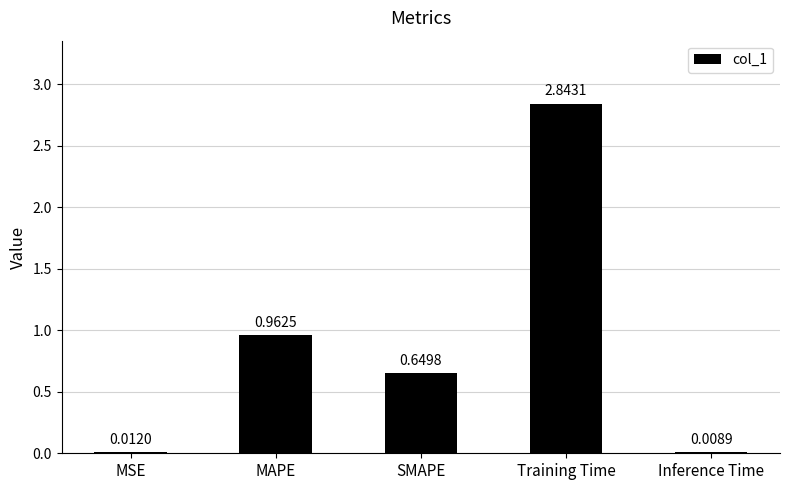

What is the sum of all values?

4.5